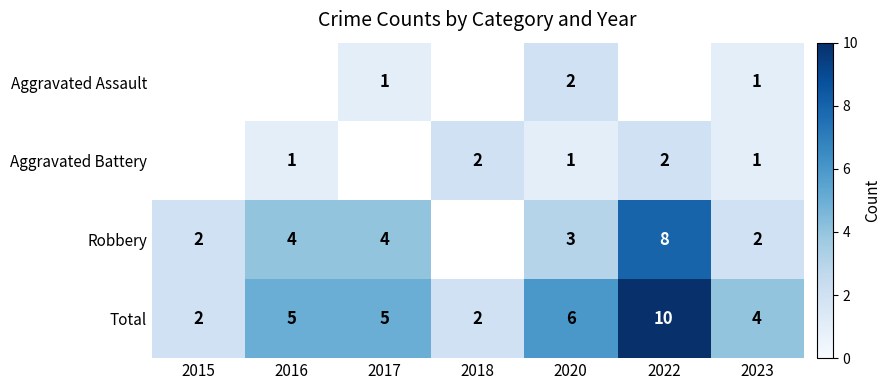

What is the difference between the highest and lowest values at 2017?

4.0